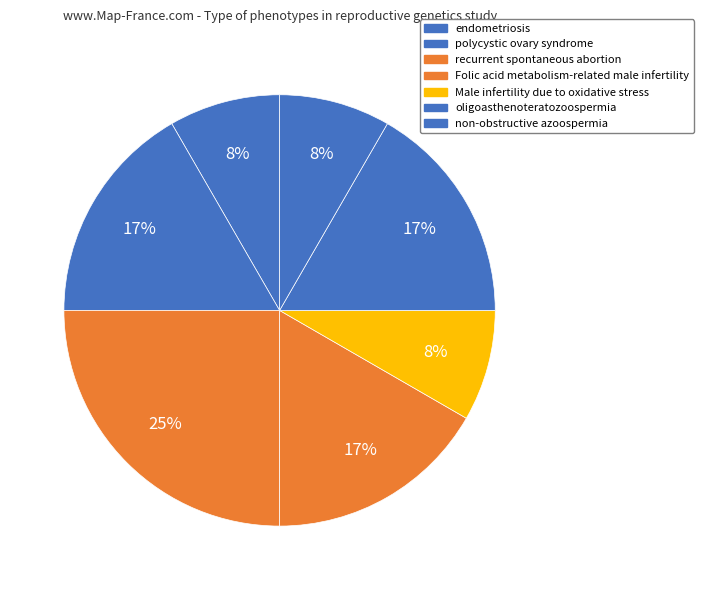

What percentage is the non-obstructive azoospermia slice, to the nearest percent?

8%